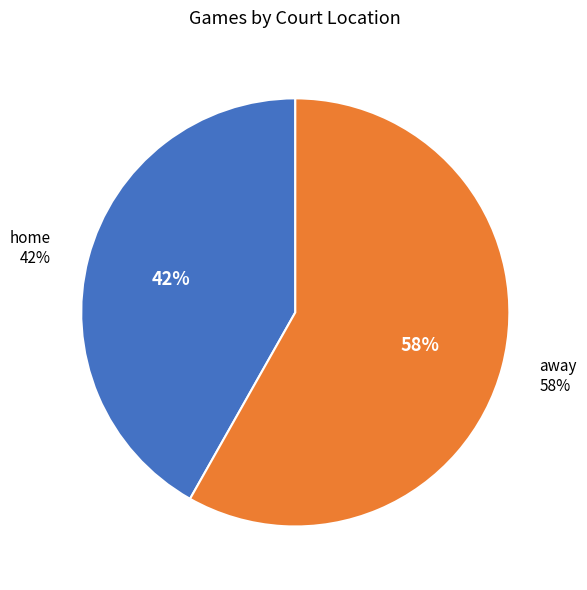

The away slice represents 63% of the pie. True or false?

False